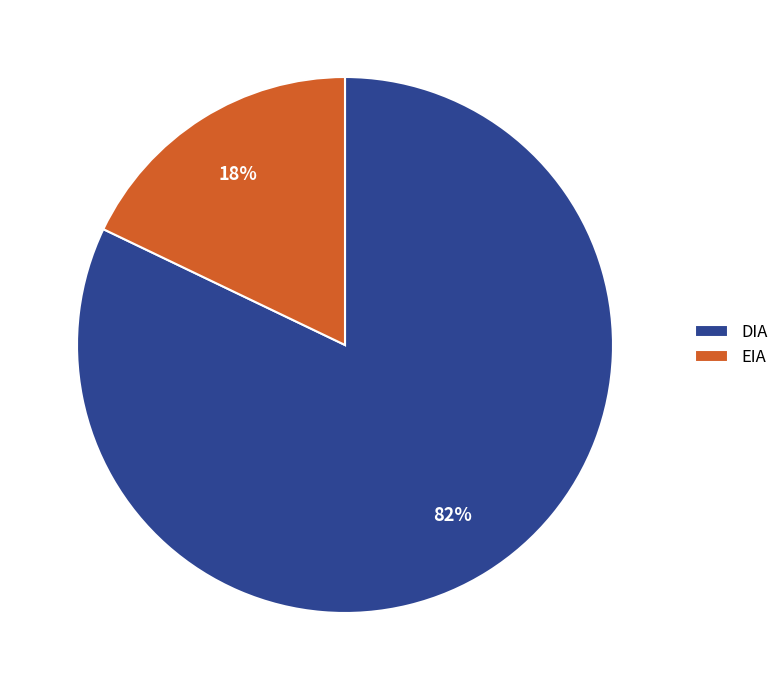

Approximately how many times larger is the value at DIA compared to EIA?

4.6